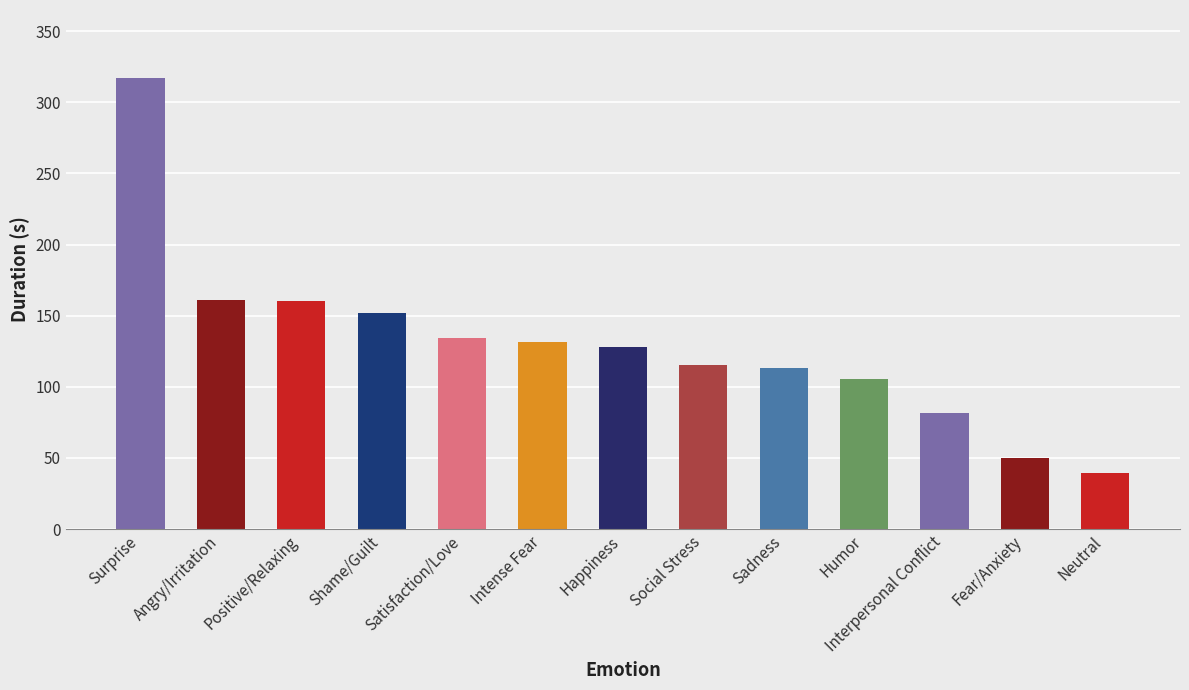

How many bars are there in total?

13